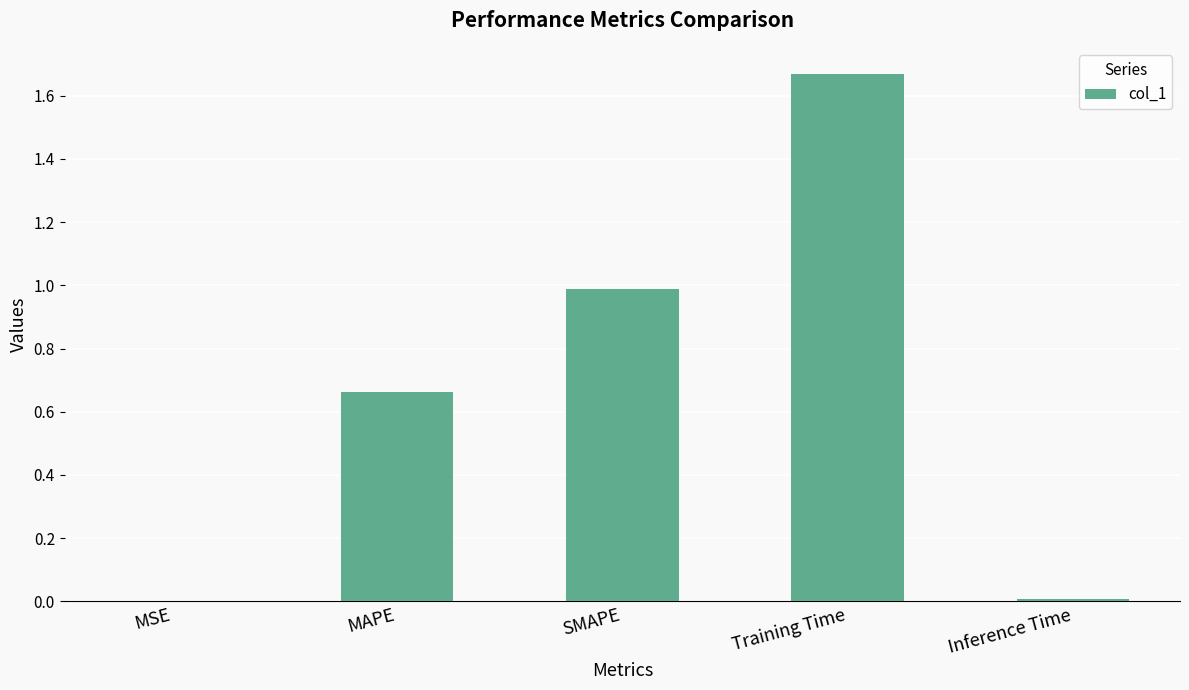

Between SMAPE and Training Time, which is larger?

Training Time